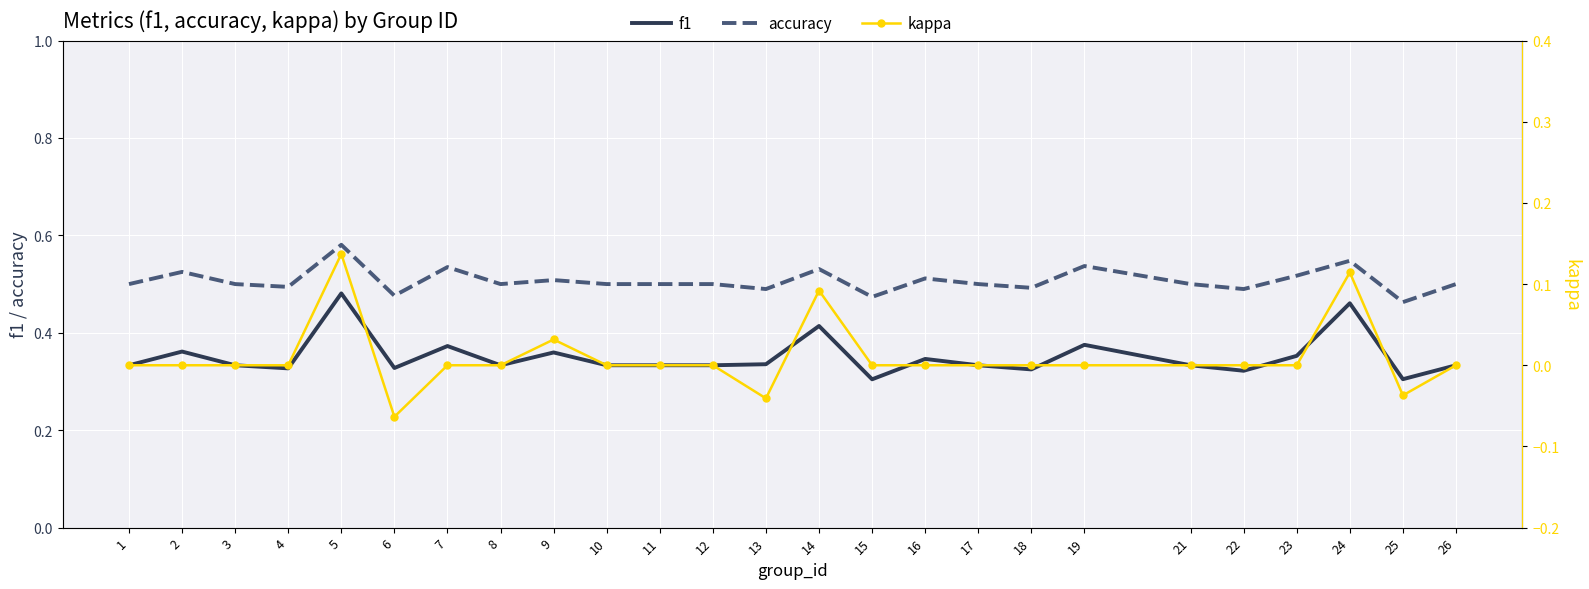

How many categories are shown in the chart?

25